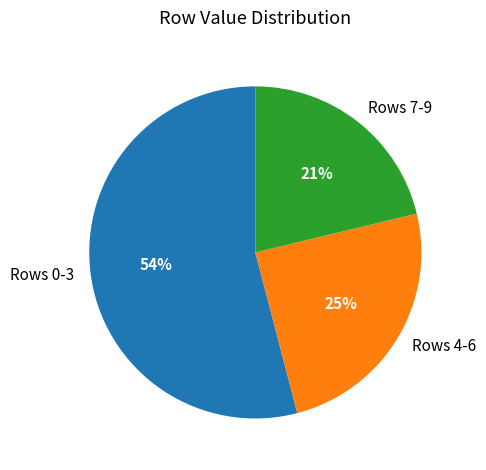

Is it true that Rows 7-9 is 14% of the pie?

False